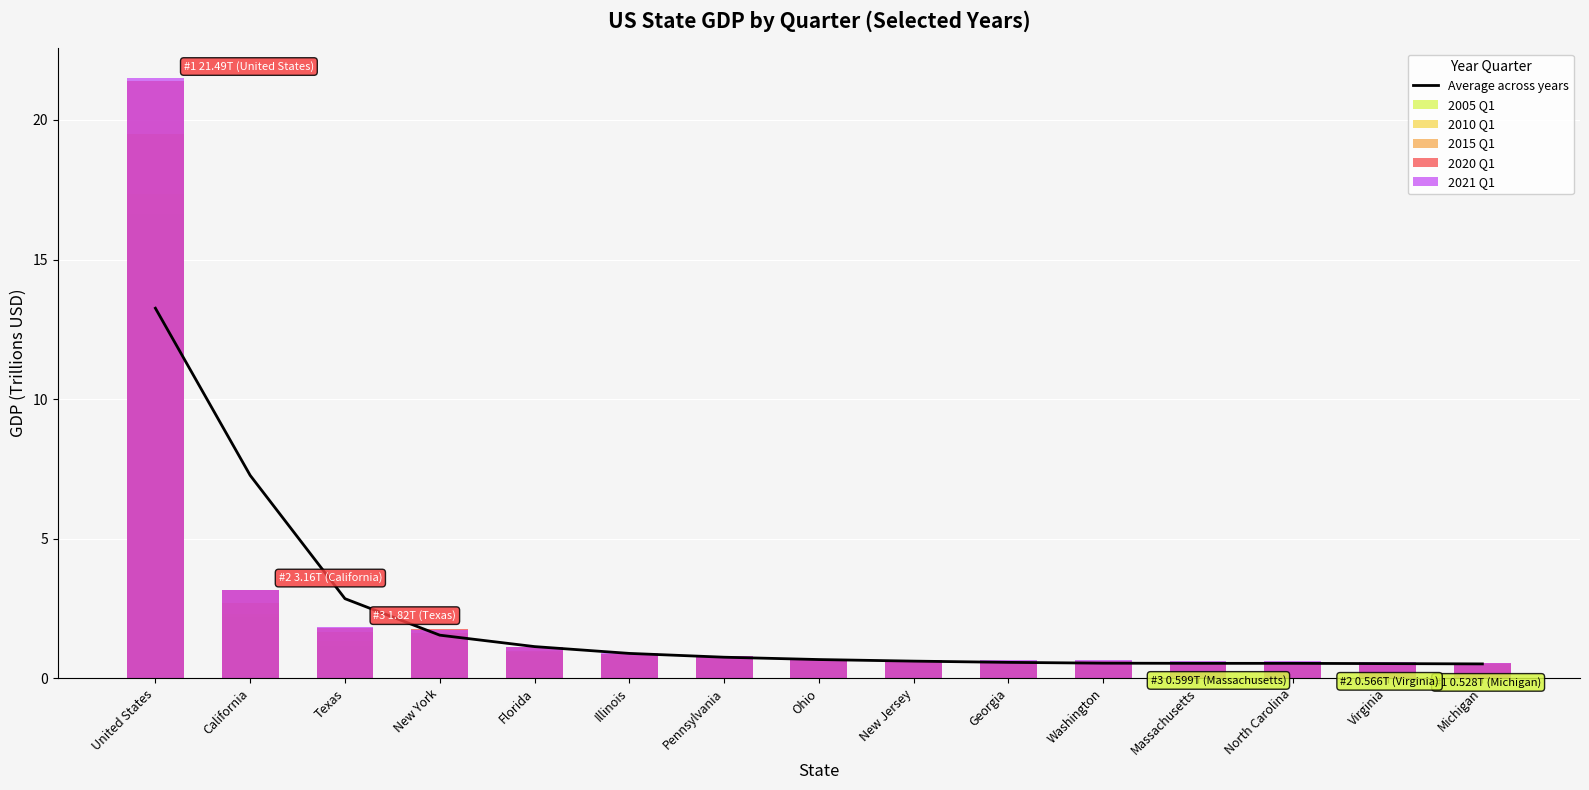

How many distinct data groups are displayed?

6